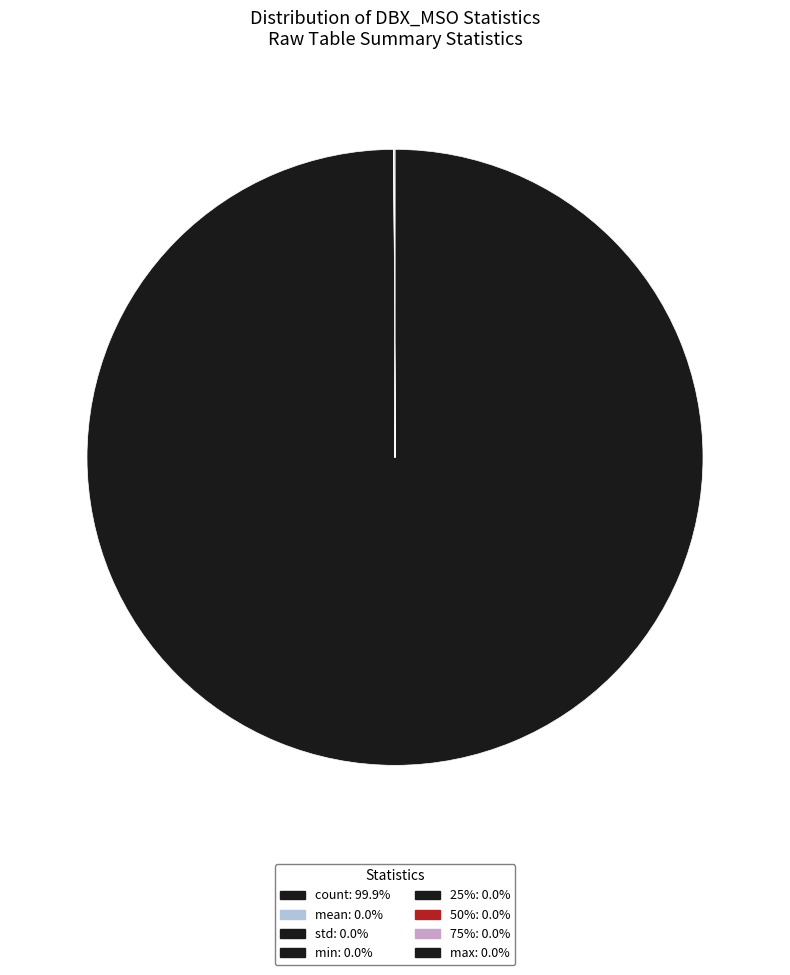

Combined, do count and 75% account for over 50%?

Yes